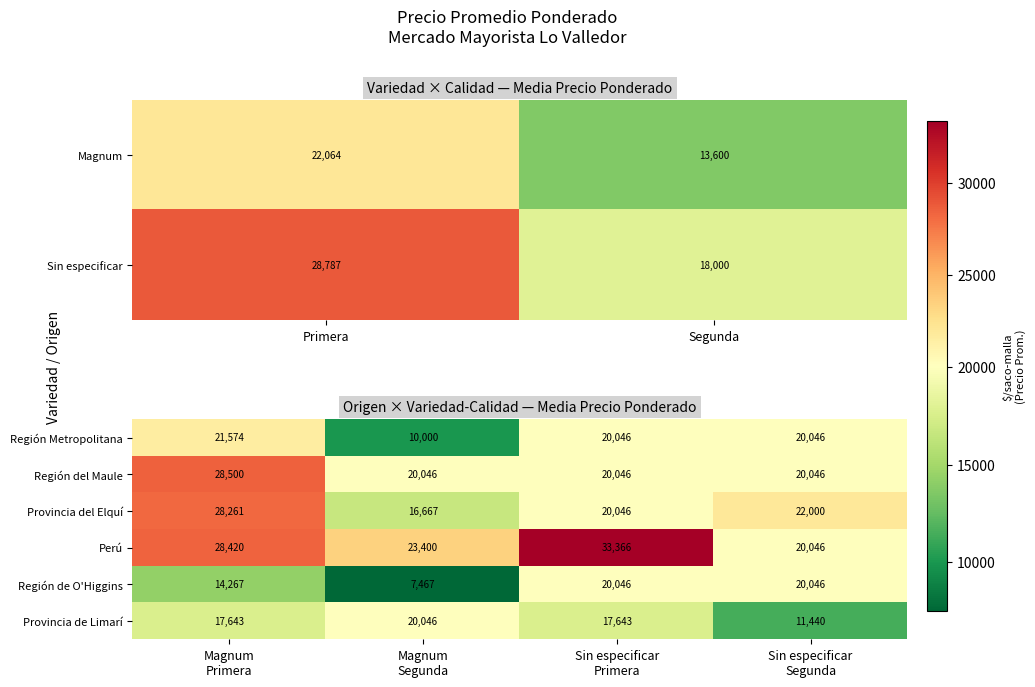

Count the Provincia del Elquí values in the range 20046 to 28261.

3